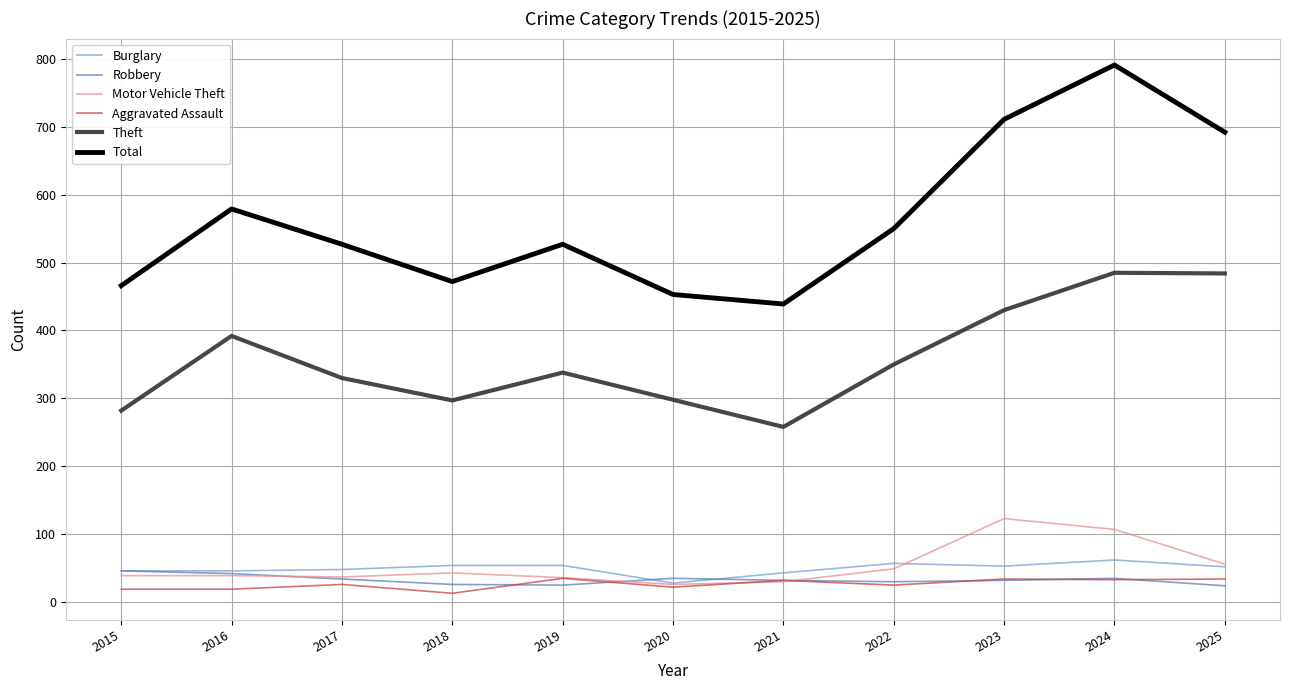

Where is Motor Vehicle Theft nearest to the value 74?

2025